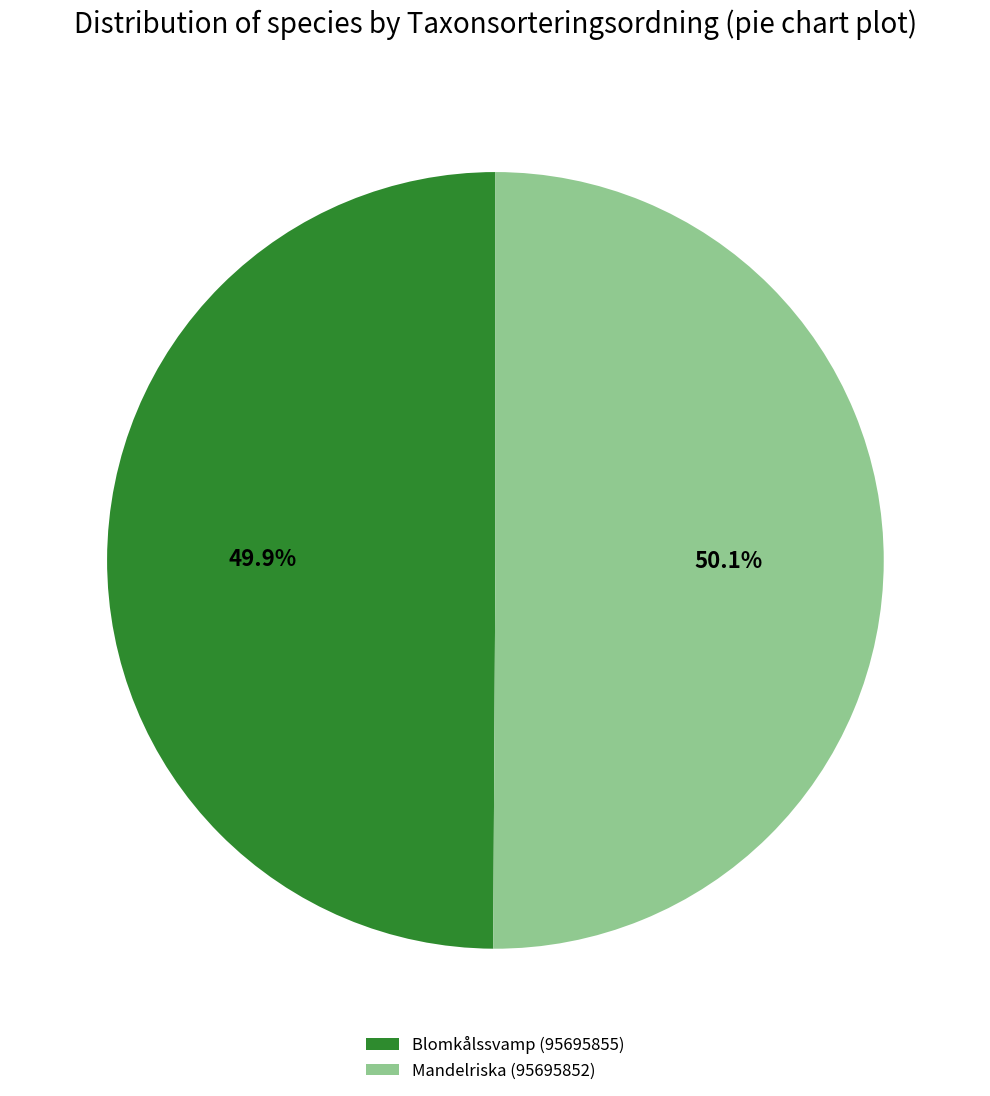

What percentage do Mandelriska (95695852) and Blomkålssvamp (95695855) together represent?

100.0%